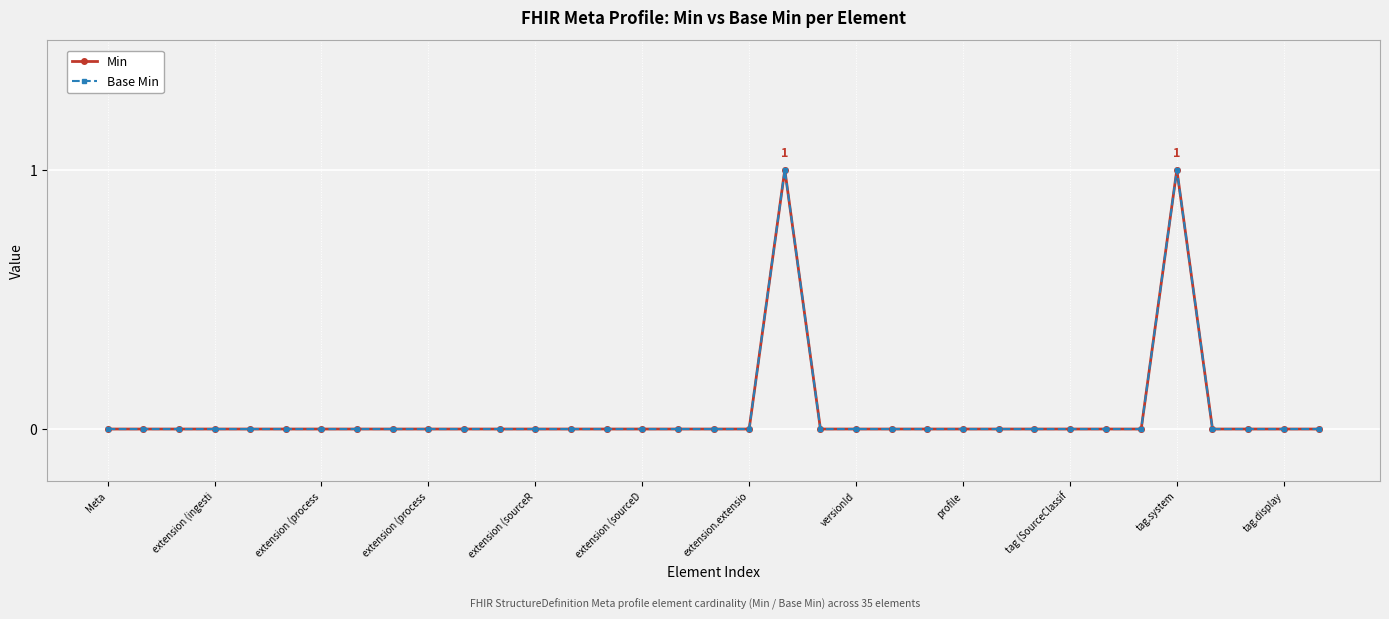

Which category has the lowest value in the Min series?

Meta